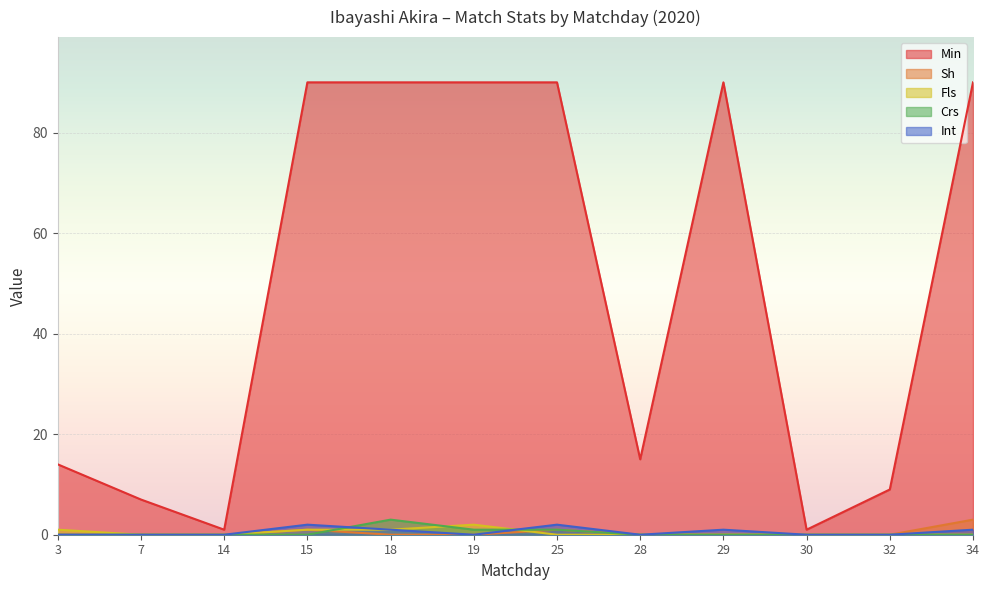

Count the Fls values in the range 0 to 1.

11